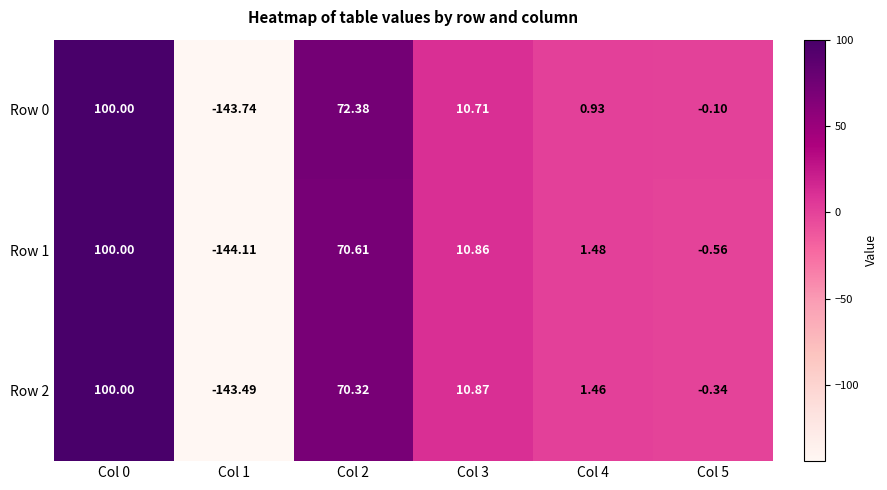

Which series has the widest spread of values?

Row 1